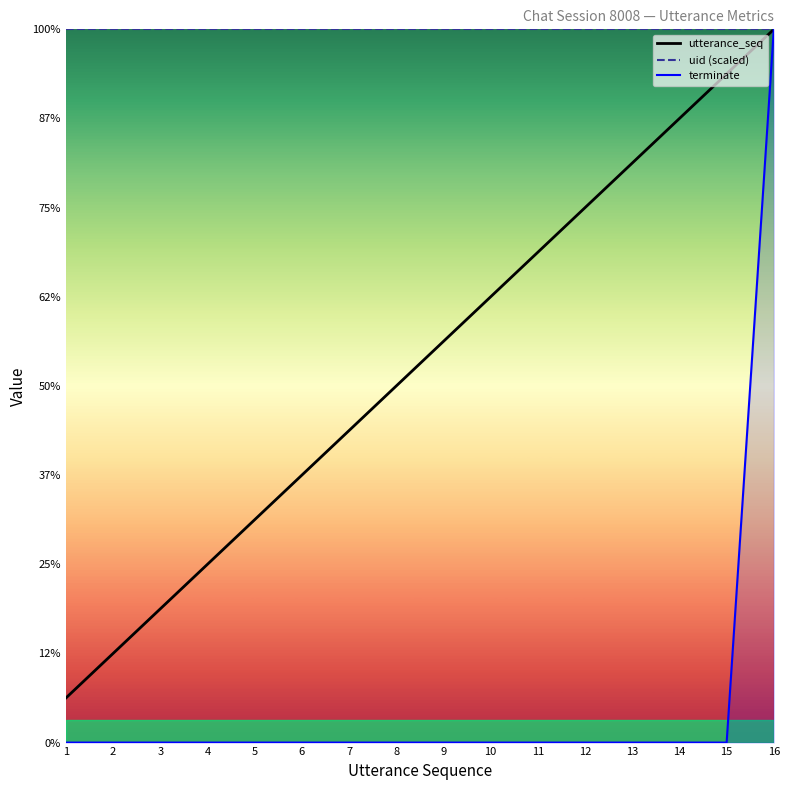

True or false: uid (scaled) and utterance_seq cross at least once.

False